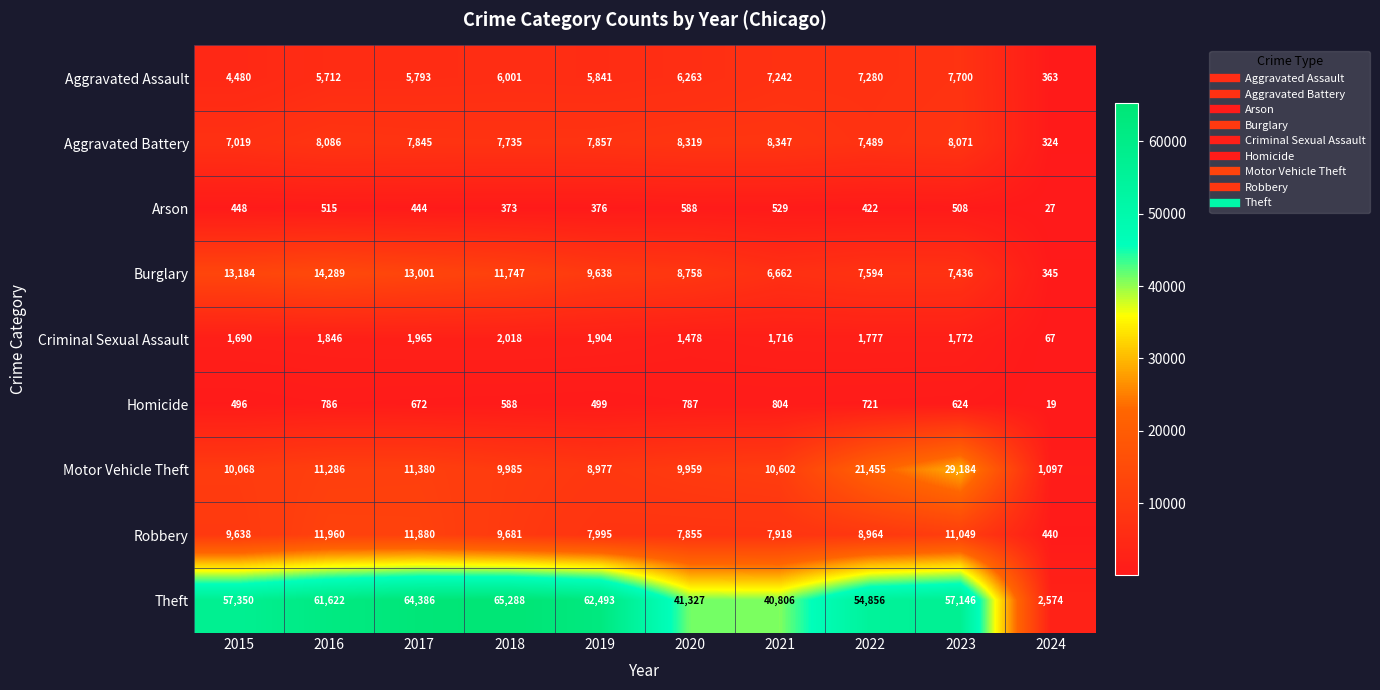

What is the sum of the Robbery values at 2017 and 2015?

21518